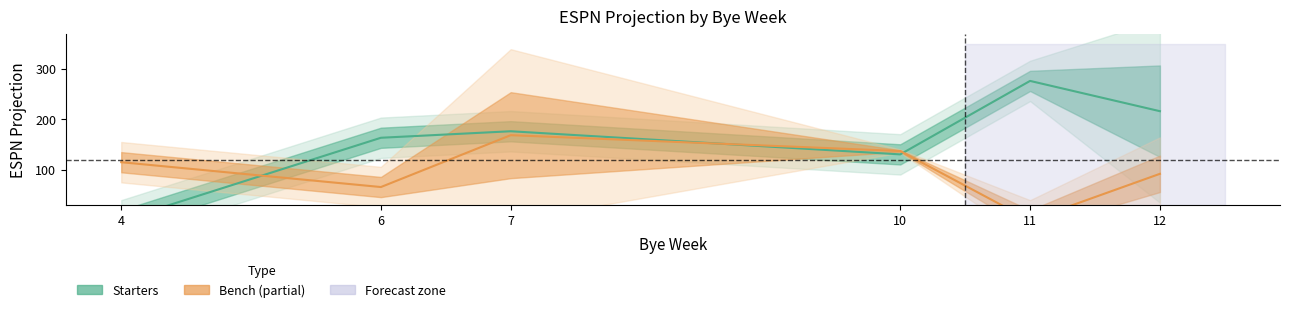

Rank the series by their average value, from lowest to highest.

Bench, Starters